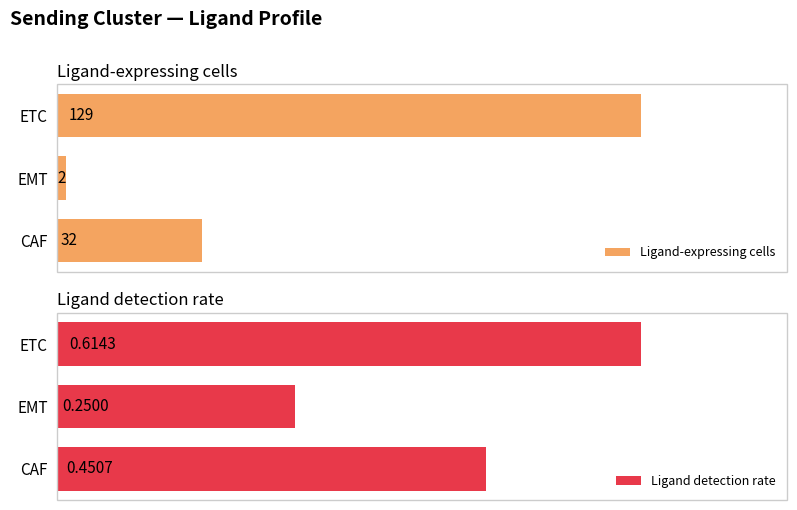

List the labels in order of Ligand detection rate value, largest first.

ETC, CAF, EMT